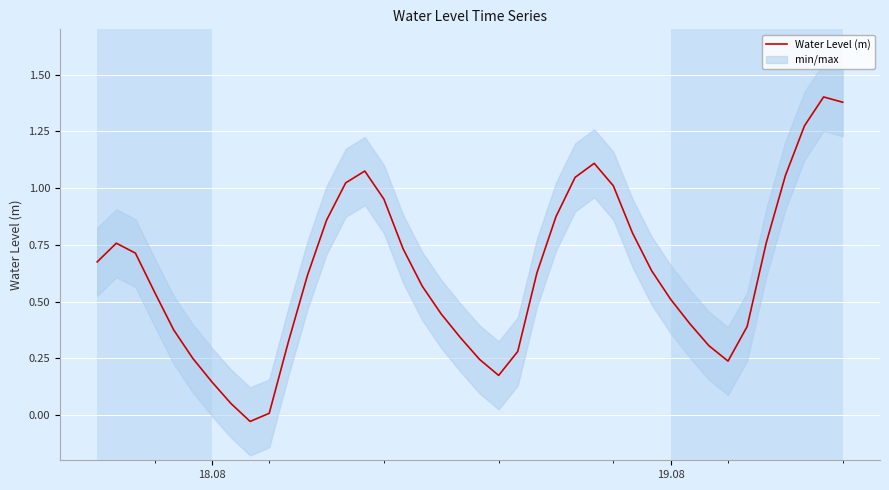

How many lines are shown in the chart?

1